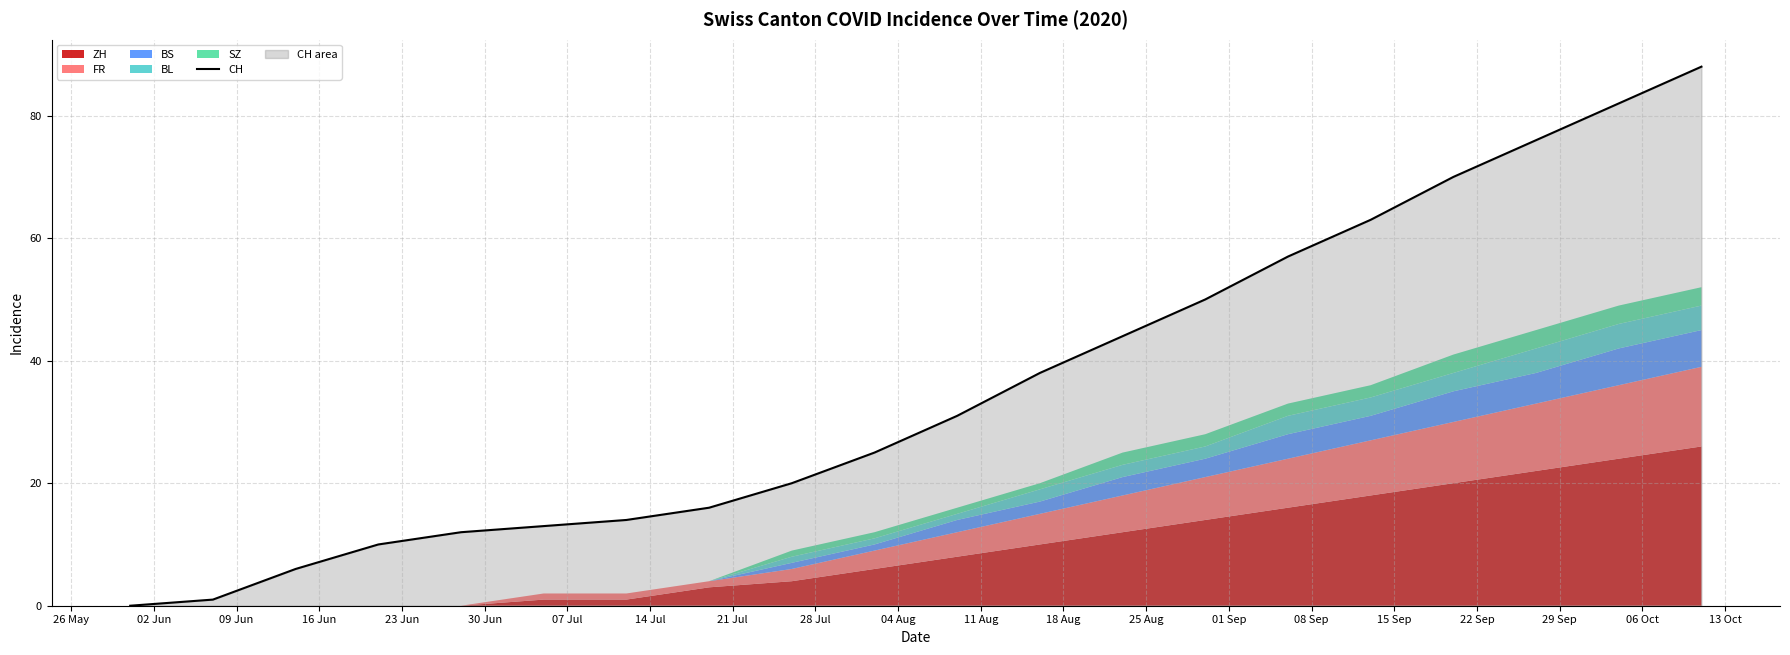

What is the maximum value for CH?

88